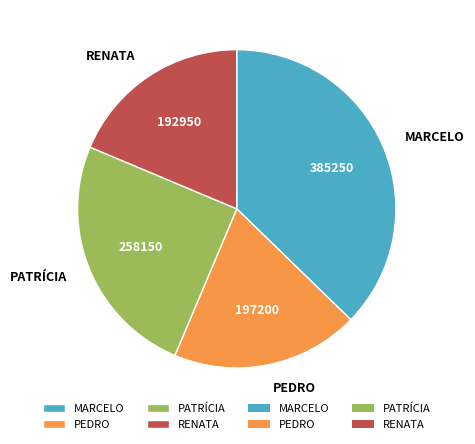

Which slice is the largest?

MARCELO